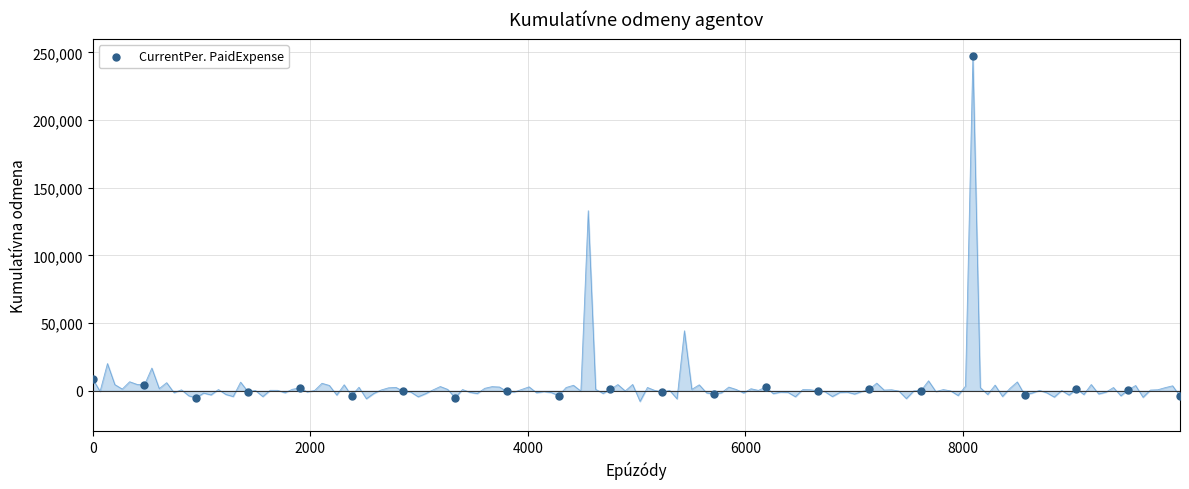

What Y value in the scatter plot is closest to 120983?

8890.1